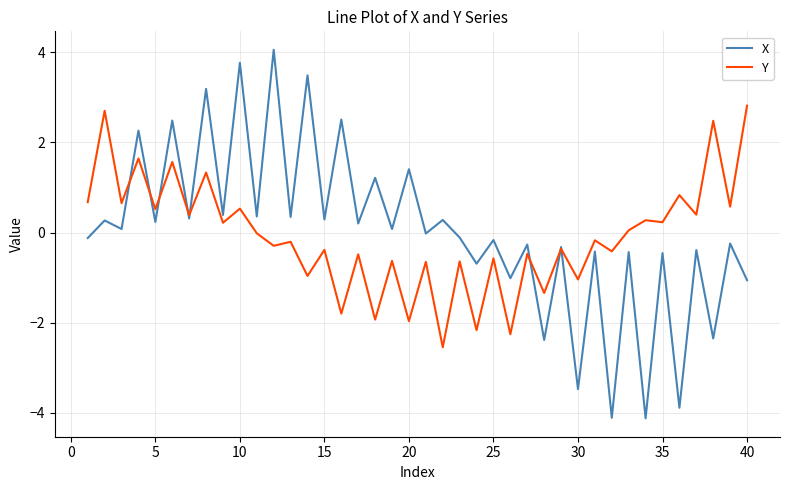

What is the maximum value shown in the chart?

4.1